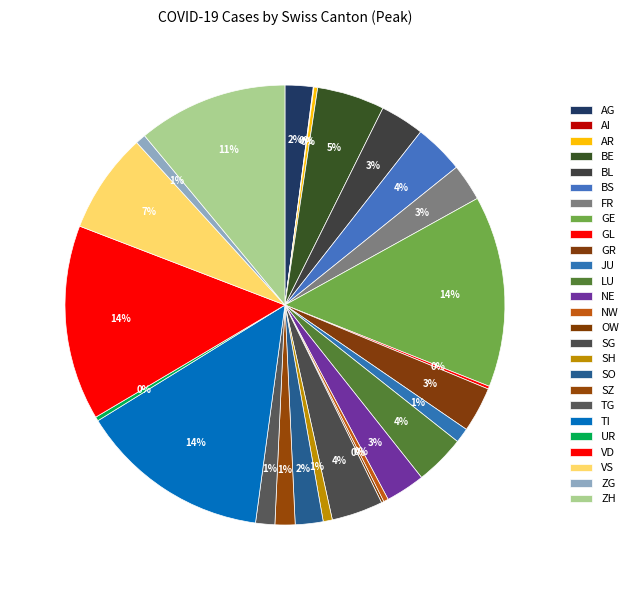

True or false: GE accounts for 24% of the total.

False